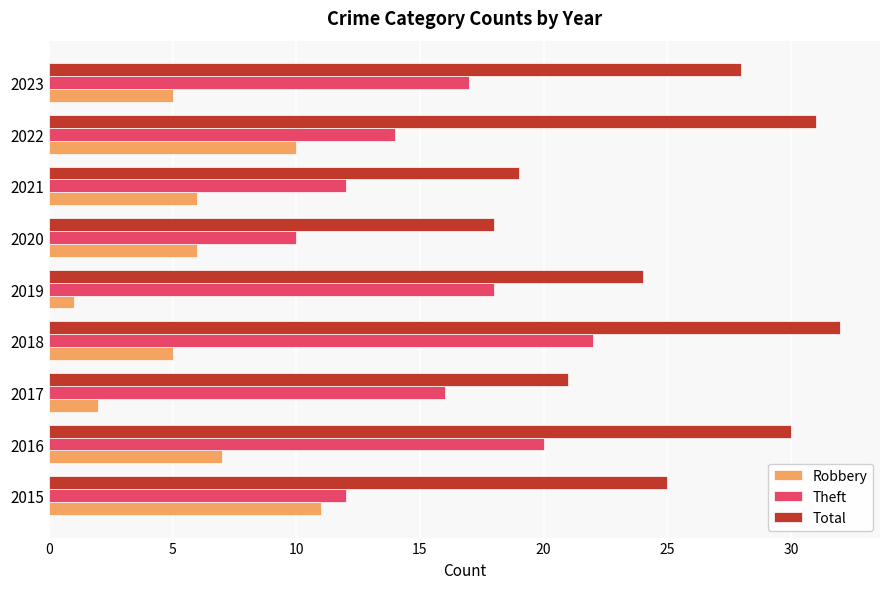

The Total series shows 16 at 2016. True or false?

False